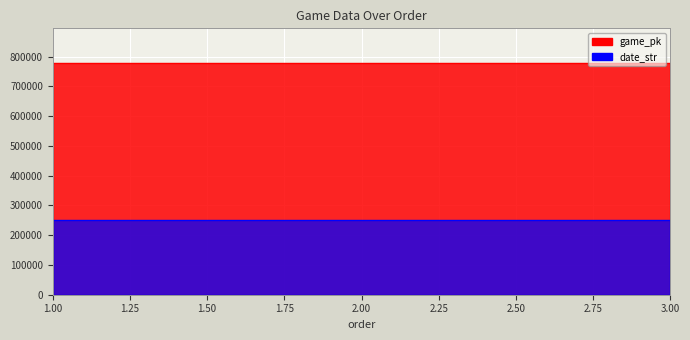

List the labels in order of date_str value, largest first.

1, 2, 3